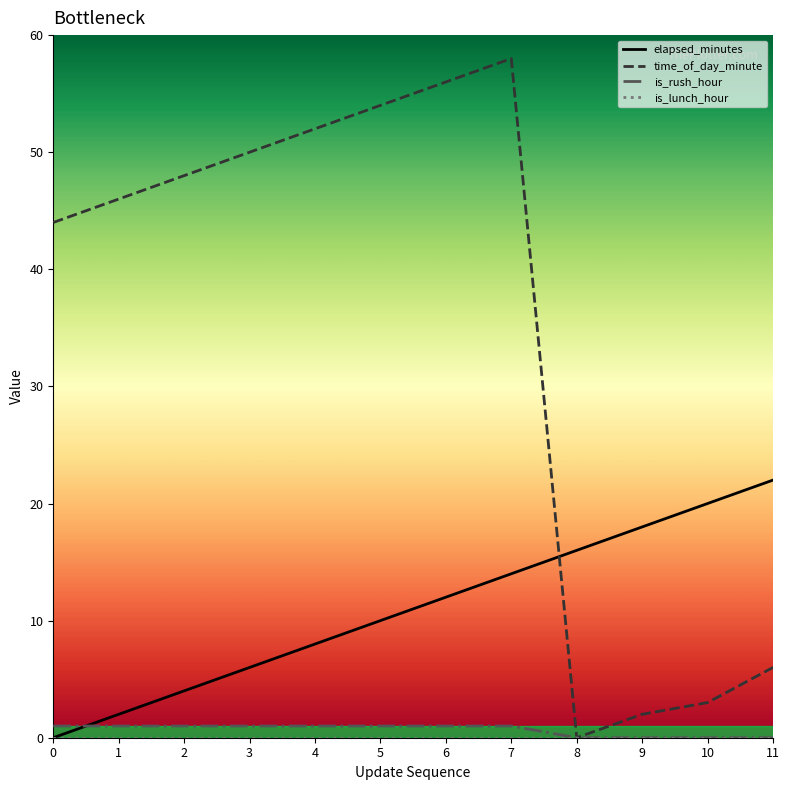

Does the chart have visible grid lines?

No